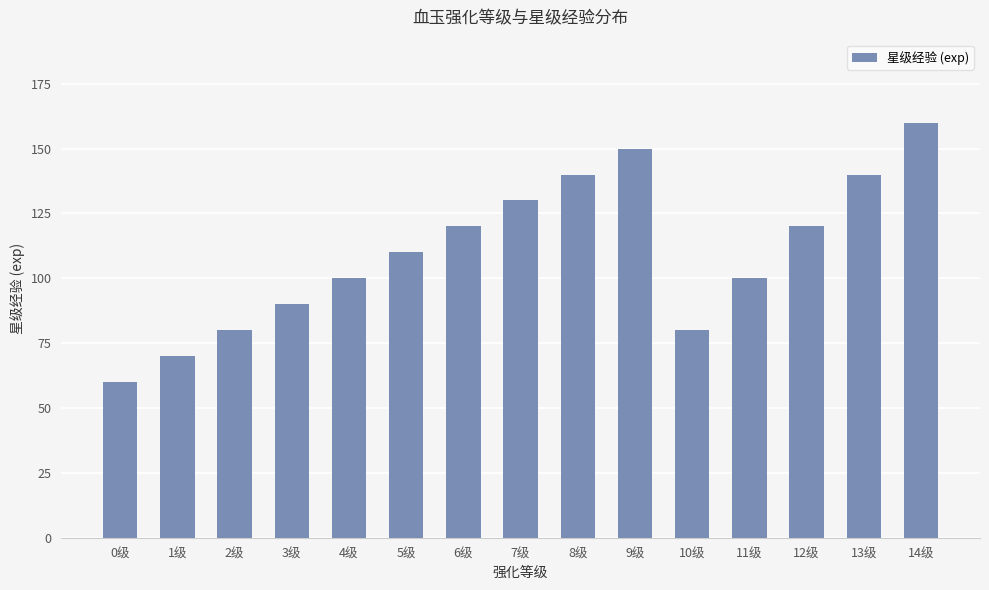

What position from the left is 5级?

6